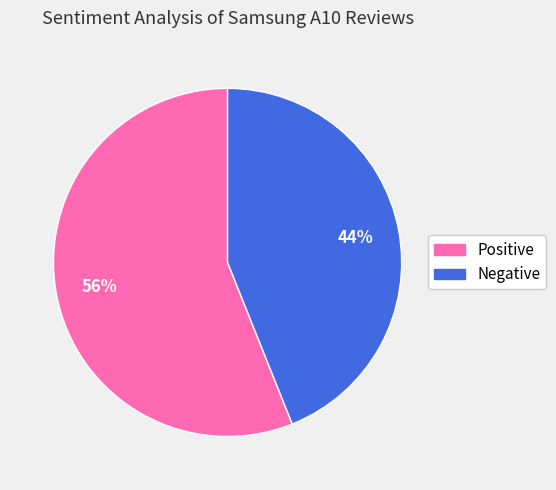

To the nearest percent, what is the combined percentage of Positive and Negative?

100%